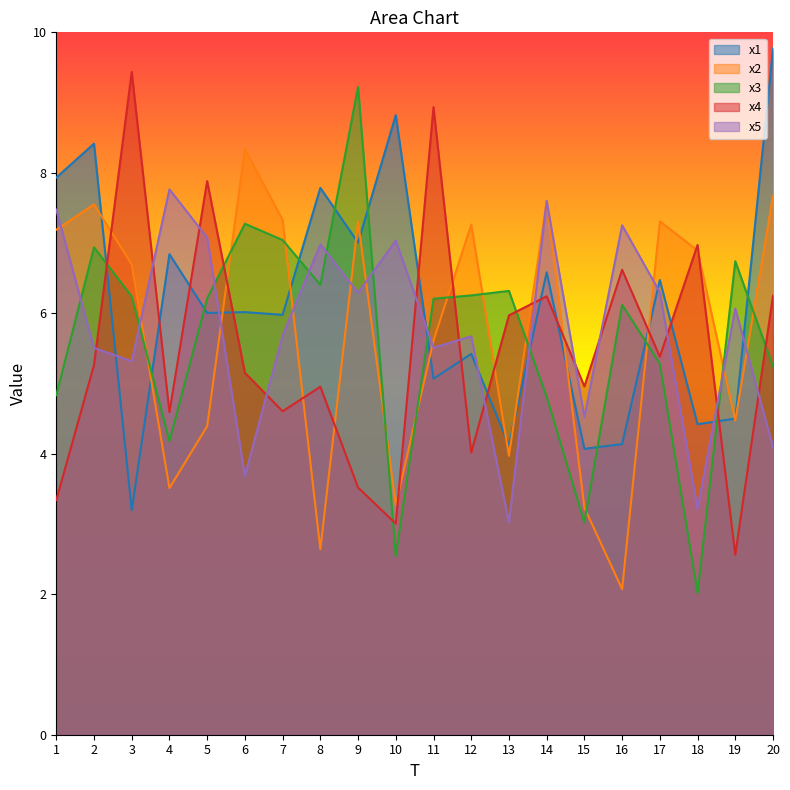

Does the chart display data point markers on the line(s)?

No